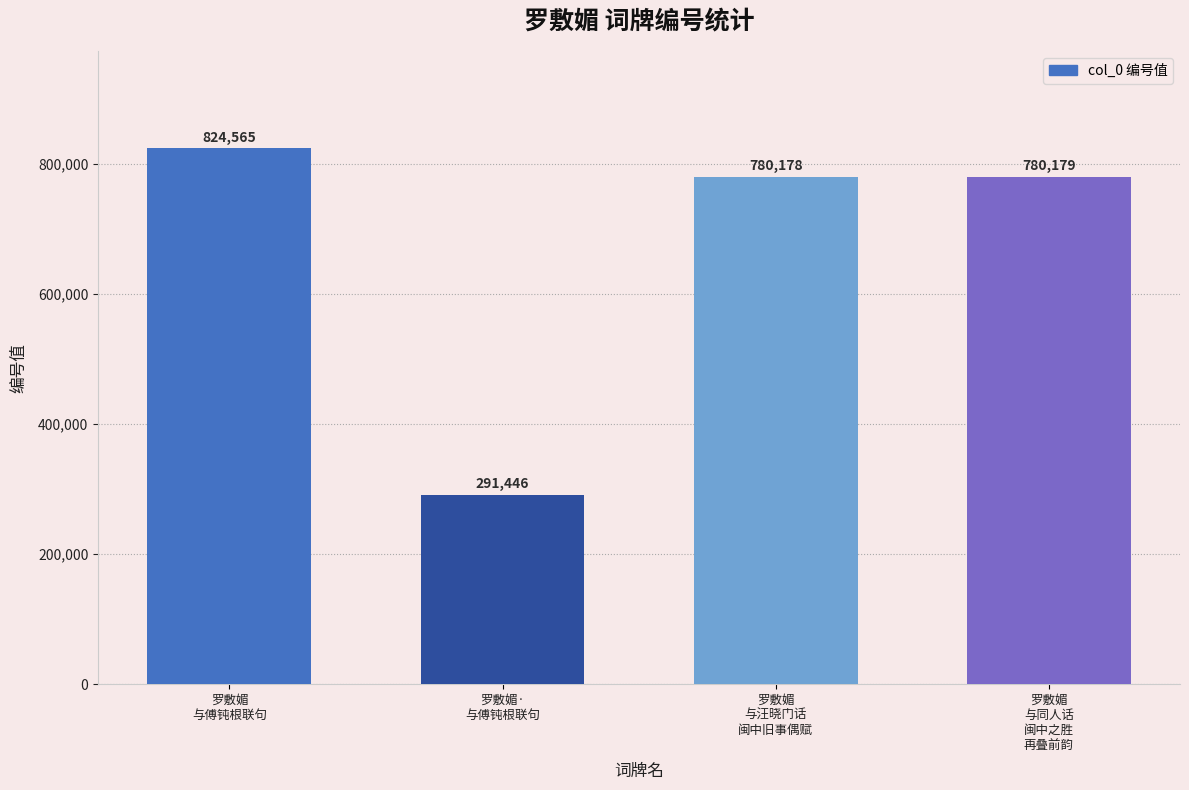

Which category has the highest value across all series?

罗敷媚
与傅钝根联句